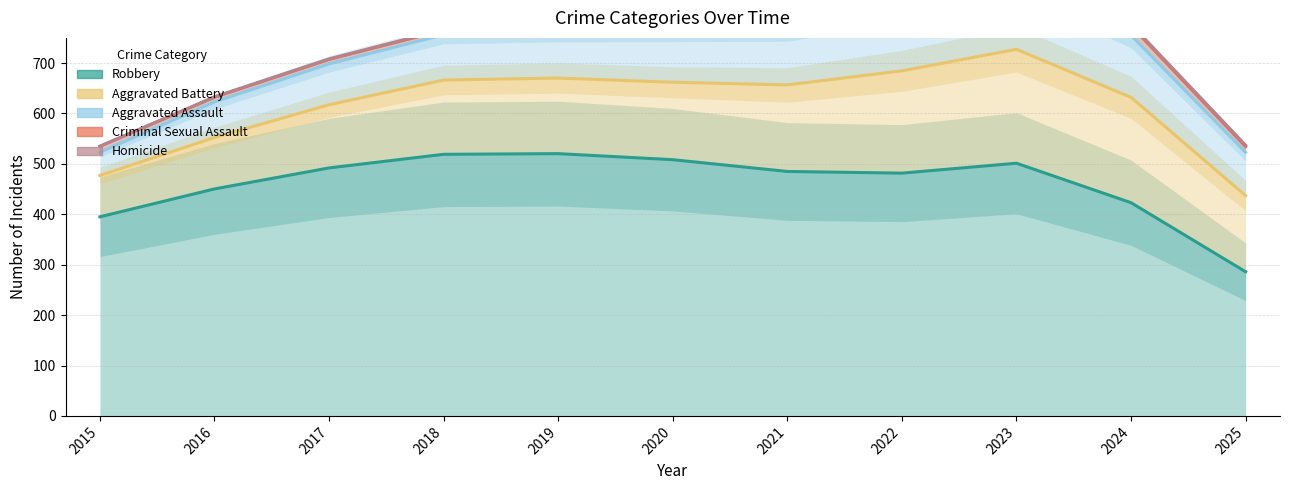

The Aggravated Assault series shows 141 at 2020. True or false?

False